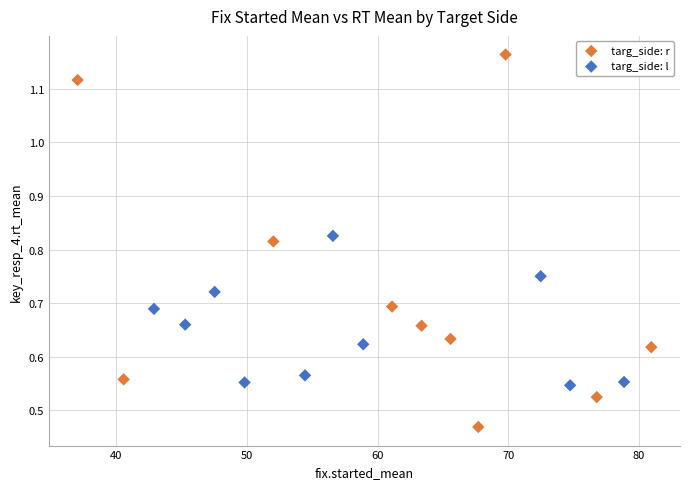

Which series reaches the minimum Y coordinate?

targ_side: r